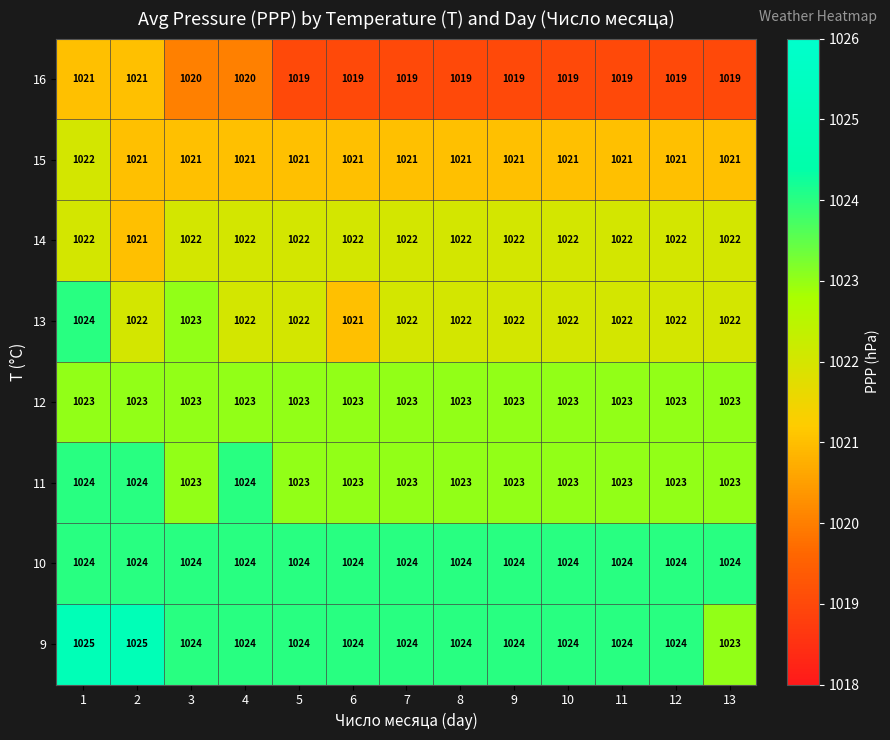

What value does the 15 series have at 4?

1021